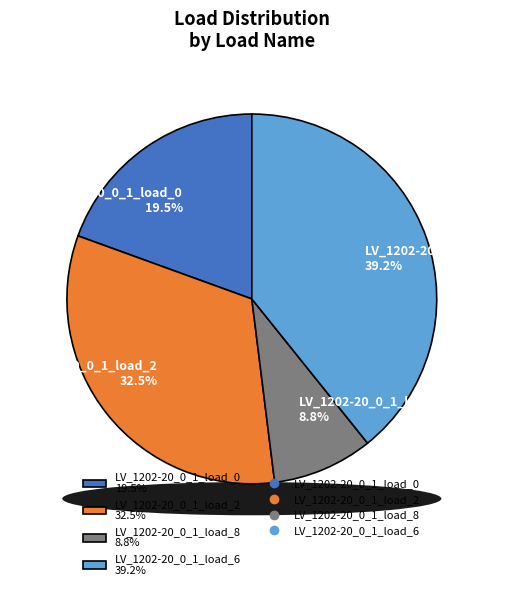

Does LV_1202-20_0_1_load_6 account for over 50% of the chart?

No